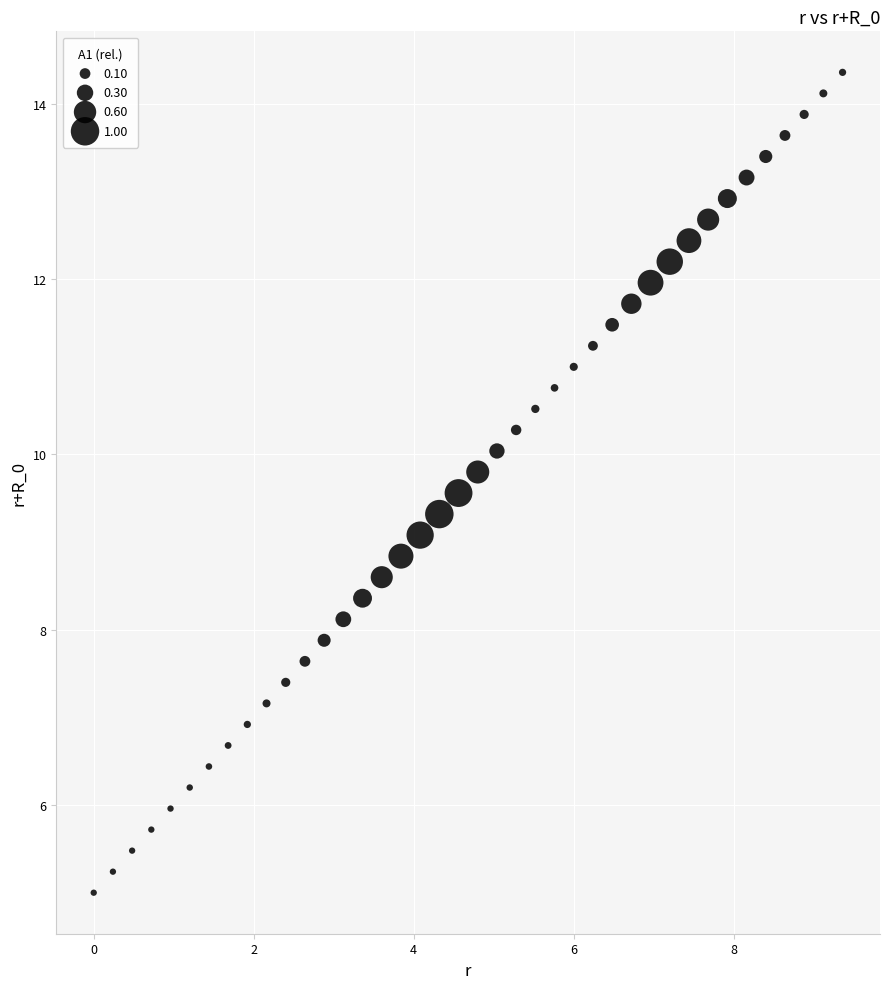

What is the range of Y values (max minus min)?

9.4